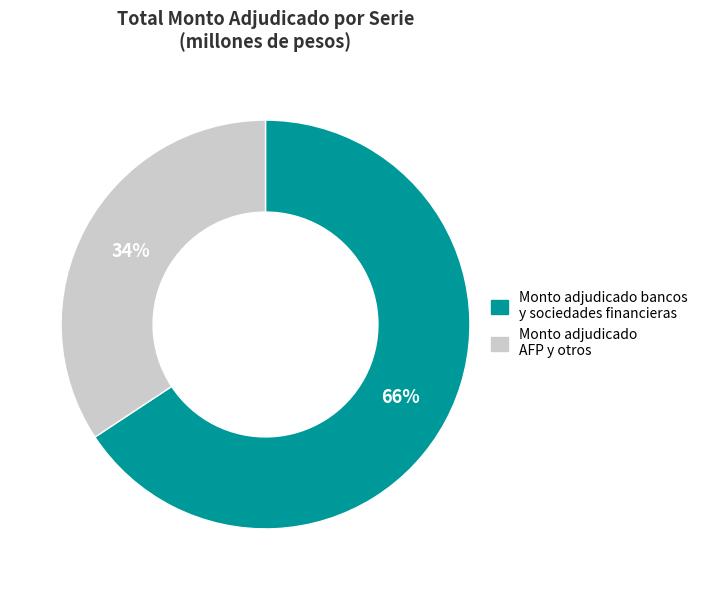

To the nearest percent, what is the average slice percentage?

50%